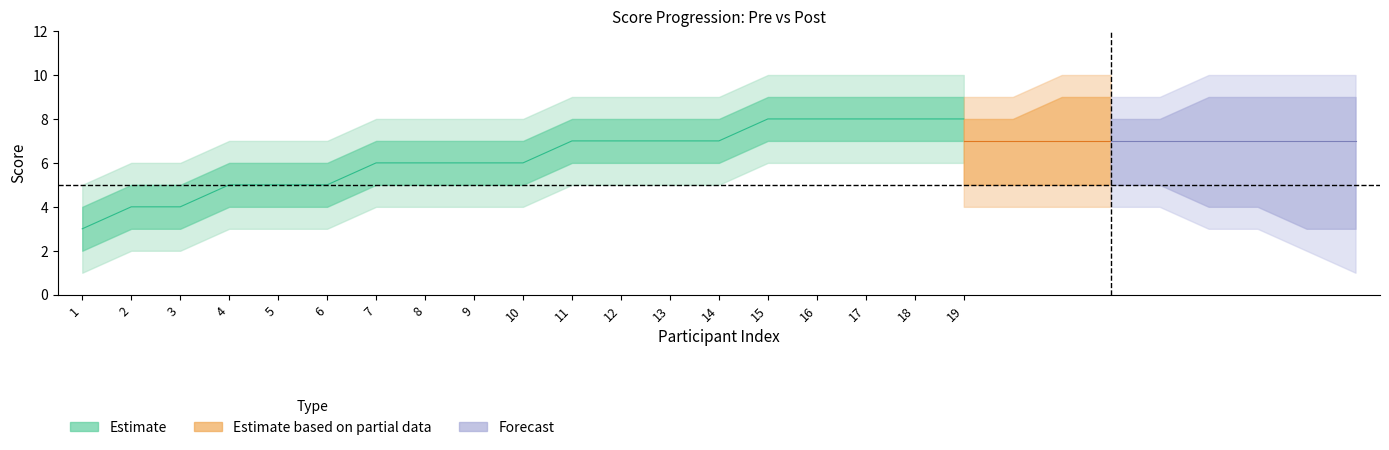

How many lines are shown in the chart?

5